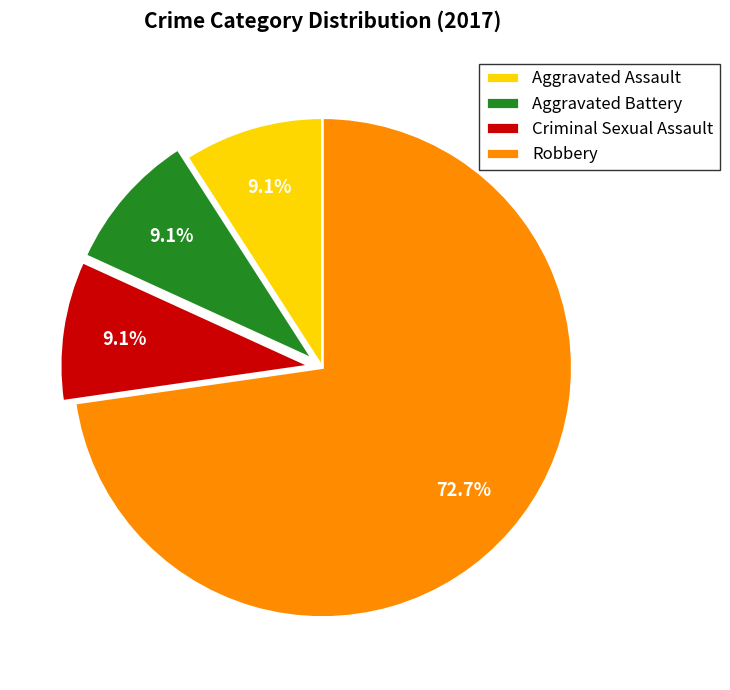

Which slice represents more than half of the pie?

Robbery